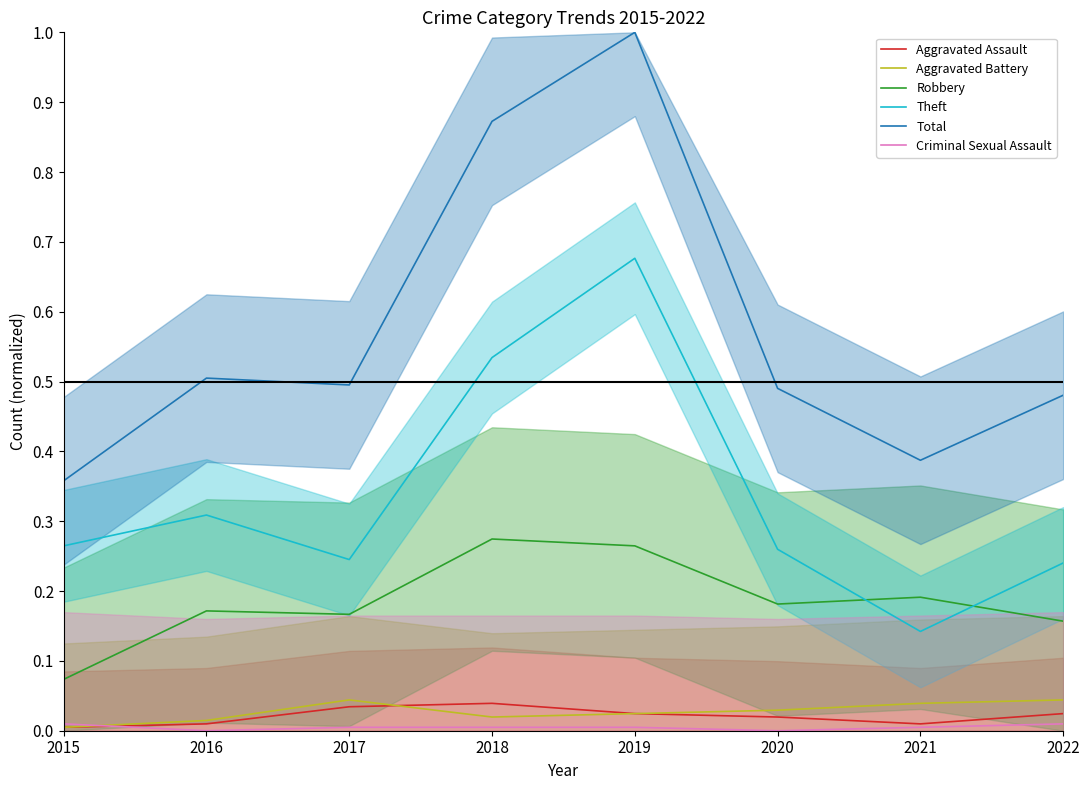

Reading left to right, transcribe all the data shown in this chart.

Aggravated Assault: 0.0	0.0	0.0	0.0	0.0	0.0	0.0	0.0
Aggravated Battery: 0.0	0.0	0.0	0.0	0.0	0.0	0.0	0.0
Robbery: 0.1	0.2	0.2	0.3	0.3	0.2	0.2	0.2
Theft: 0.3	0.3	0.2	0.5	0.7	0.3	0.1	0.2
Total: 0.4	0.5	0.5	0.9	1.0	0.5	0.4	0.5
Criminal Sexual Assault: 0.0	0.0	0.0	0.0	0.0	0.0	0.0	0.0